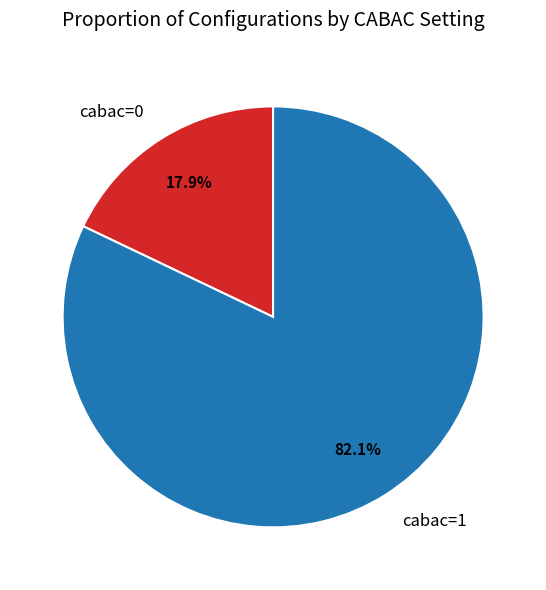

Rank the categories by value from lowest to highest.

cabac=0, cabac=1